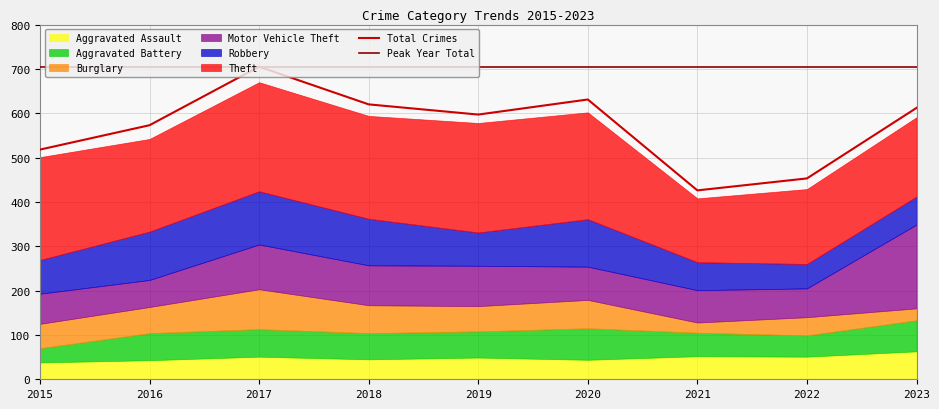

At which label is Total Crimes closest to 565?

2016